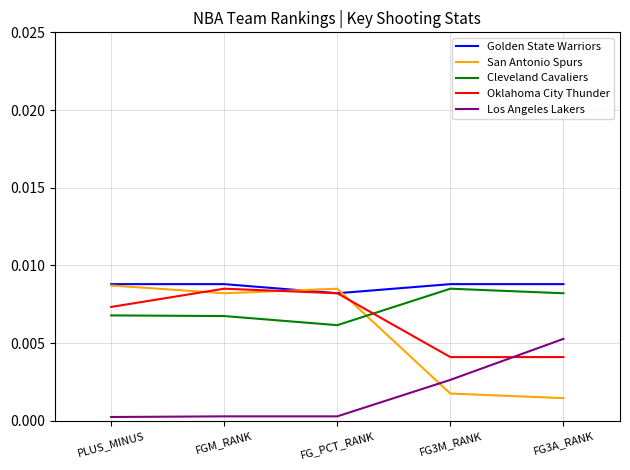

How many lines are shown in the chart?

5